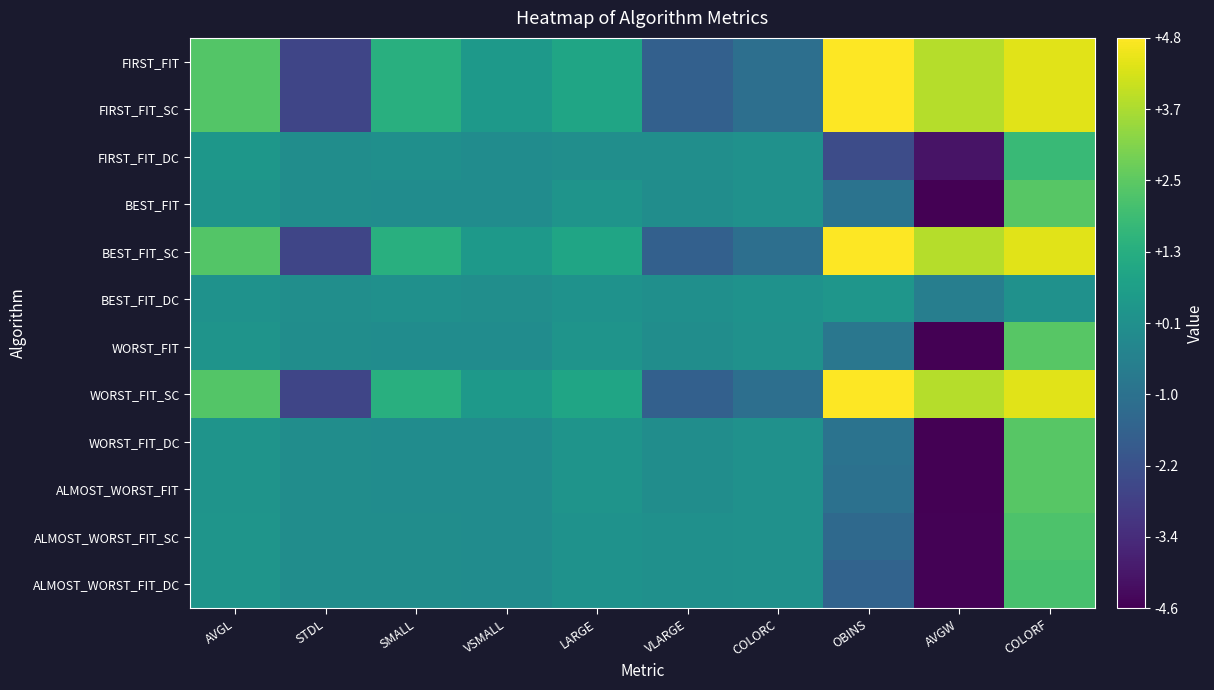

How many categories are shown in the chart?

10